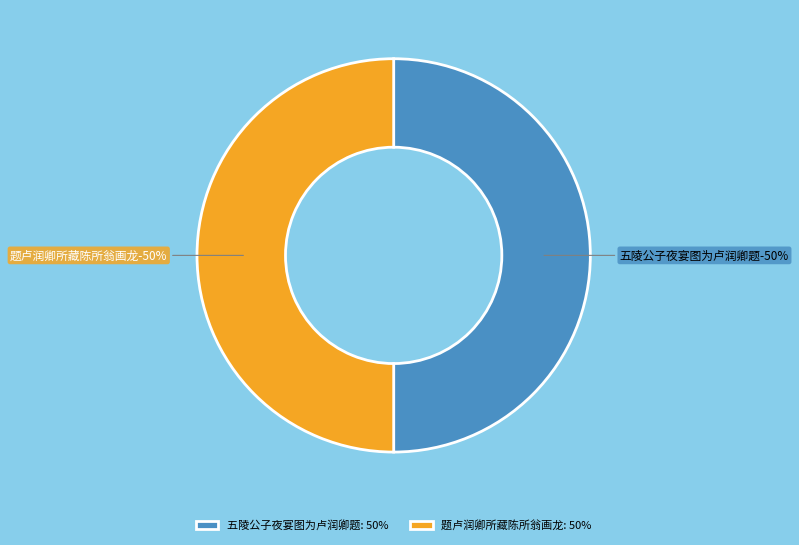

To the nearest percent, what percentage of the pie is 五陵公子夜宴图为卢润卿题?

50%